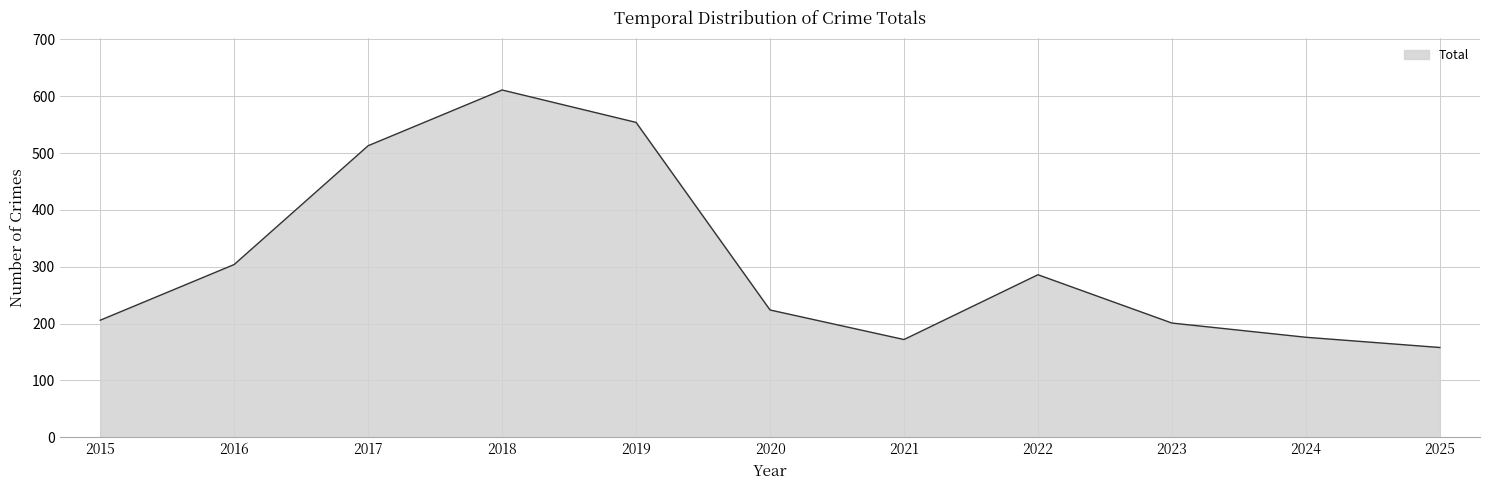

What value does the data have at 2020?

224